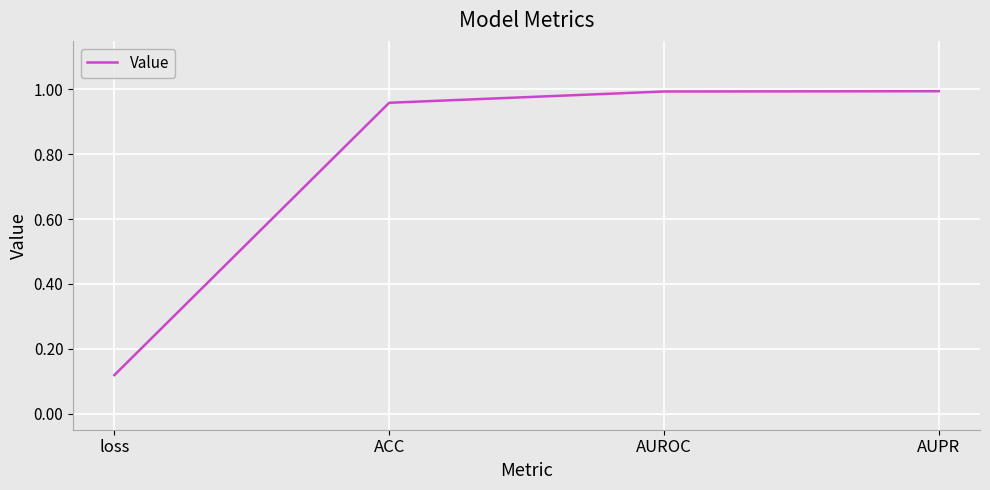

True or false: there are more than 2 points higher than both neighbors.

False